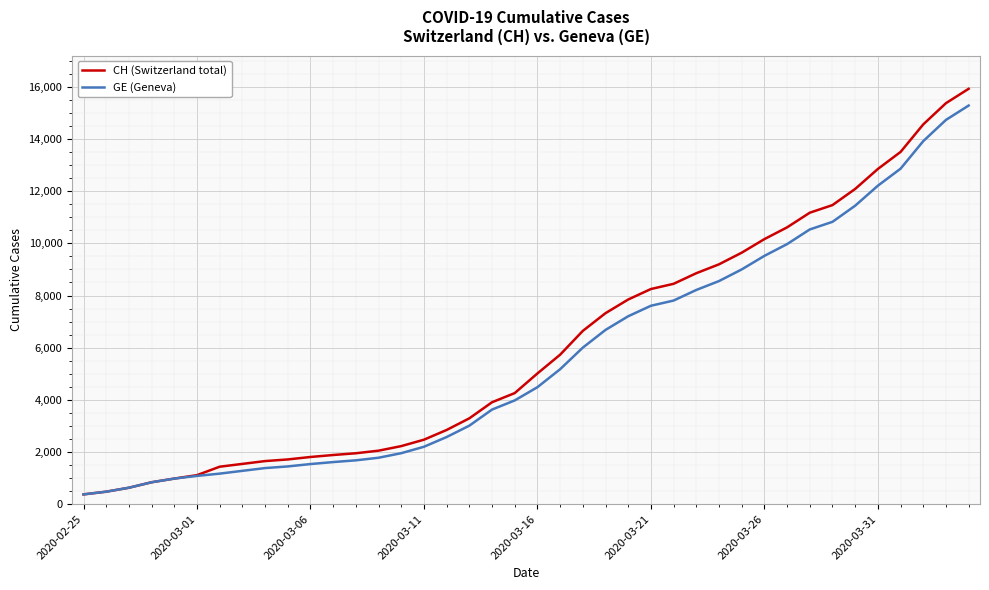

What is the maximum value for CH (Switzerland total)?

15926